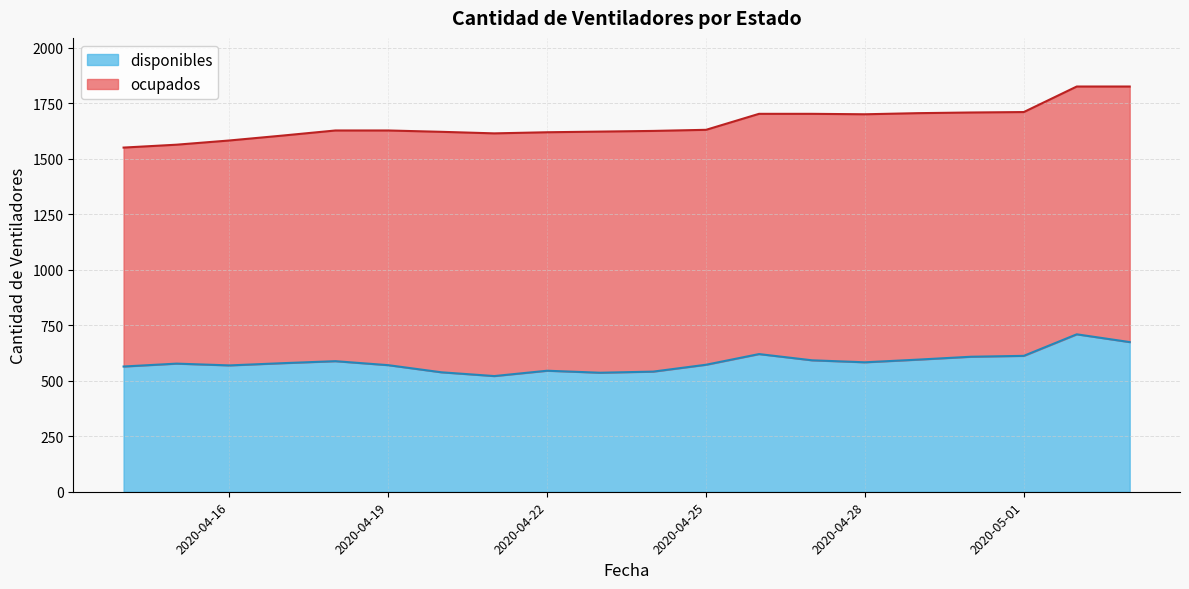

At which category does the data reach its first local peak?

2020-04-15